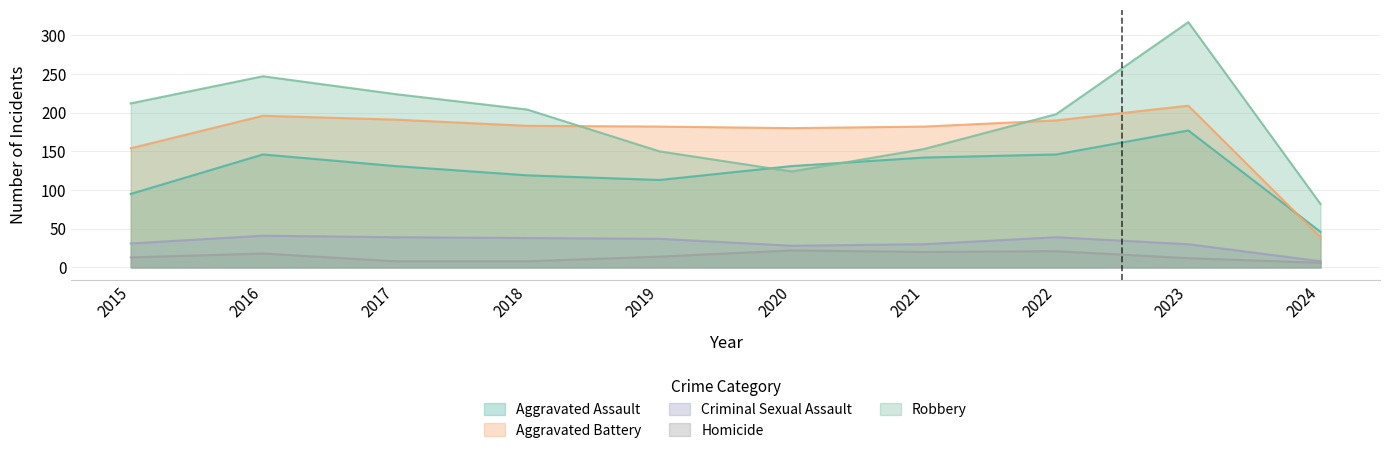

What is the value of the Aggravated Assault point at the 2nd from the left?

146